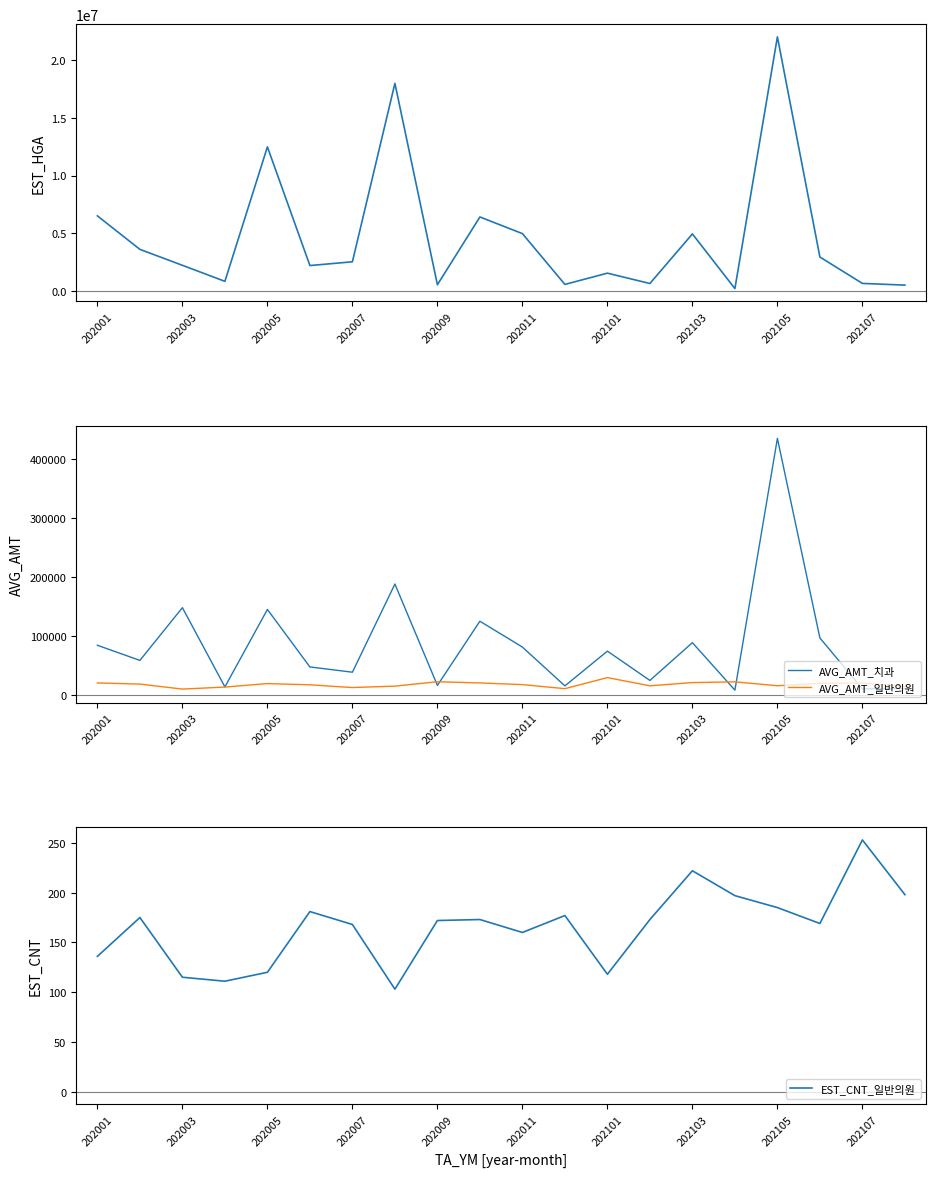

Reading left to right, transcribe all the data shown in this chart.

EST_HGA_치과: 6496165	3584294	2198911	806352	12491402	2178384	2504892	18009425	511609	6400396	4953177	539695	1517278	618573	4927194	175972	22051459	2917639	626127	478847
AVG_AMT_치과: 84133	58442	148000	13450	144971	47322	38400	188133	16017	124990	81075	15157	74175	24440	88527	7950	435500	96517	10117	10622
AVG_AMT_일반의원: 20173	18197	9726	13182	19065	16997	12334	14740	22241	20155	17345	10450	29217	15312	20755	22024	15369	19527	19949	14182
EST_CNT_일반의원: 136	175	115	111	120	181	168	103	172	173	160	177	118	173	222	197	185	169	253	198